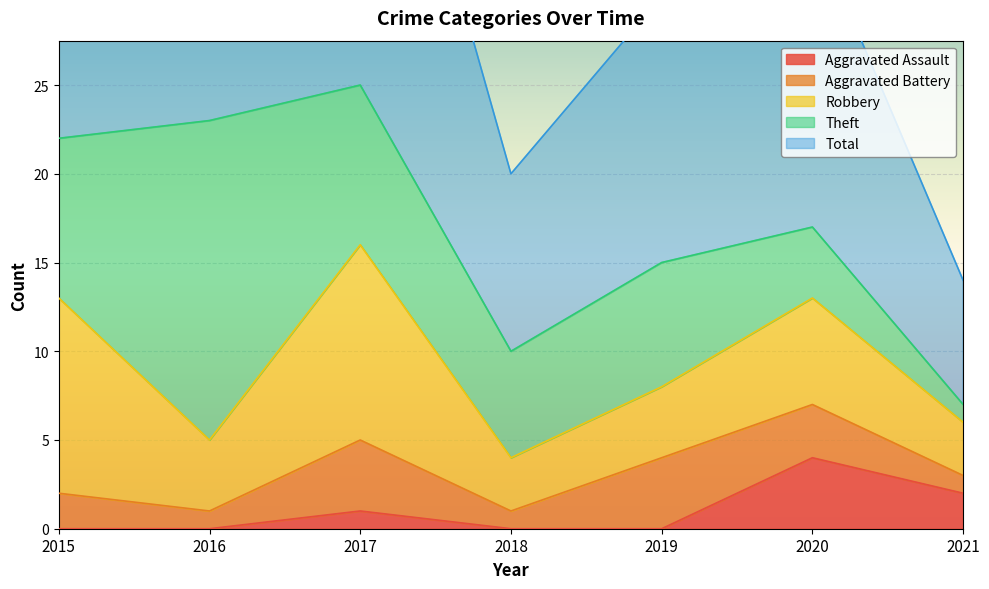

At which label does Robbery first exceed 4?

2015